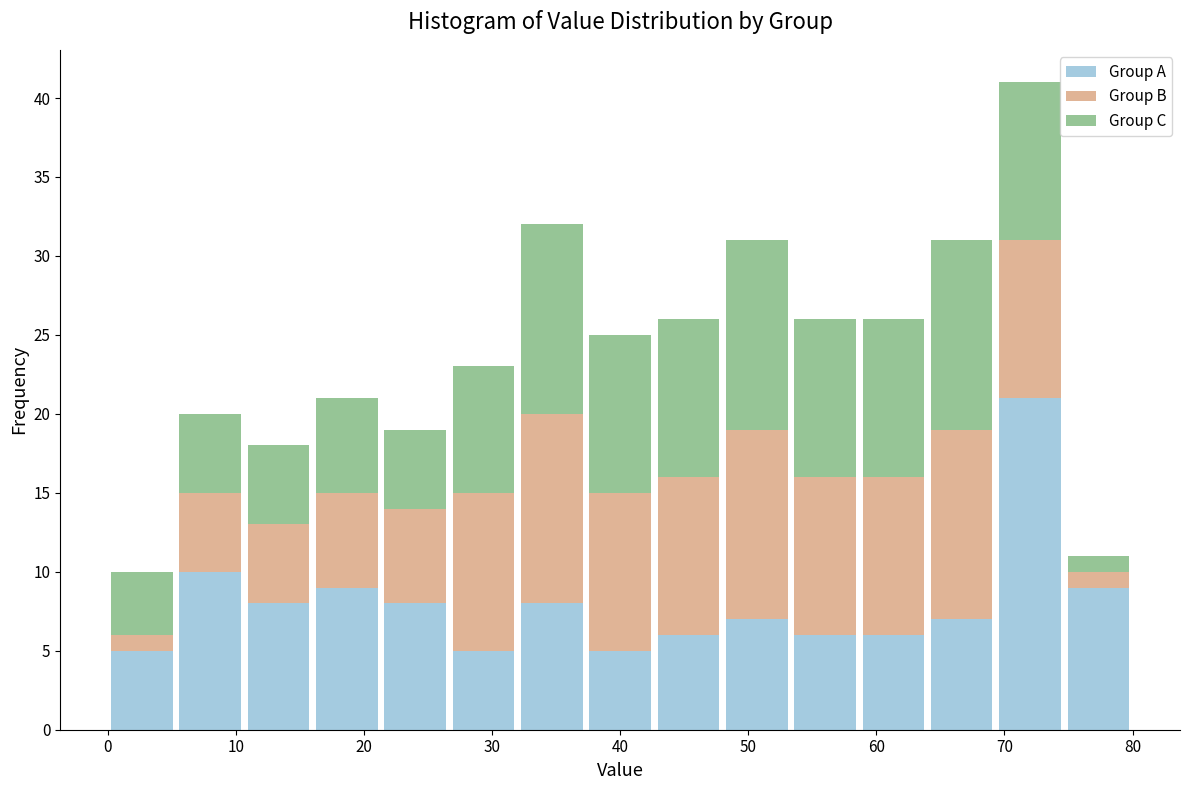

What is the total height of the stacked bar covering 0 to 5 on the x-axis? Neither the bar edges nor the heights are printed on the chart, so give them approximately, as read against the axes.

10